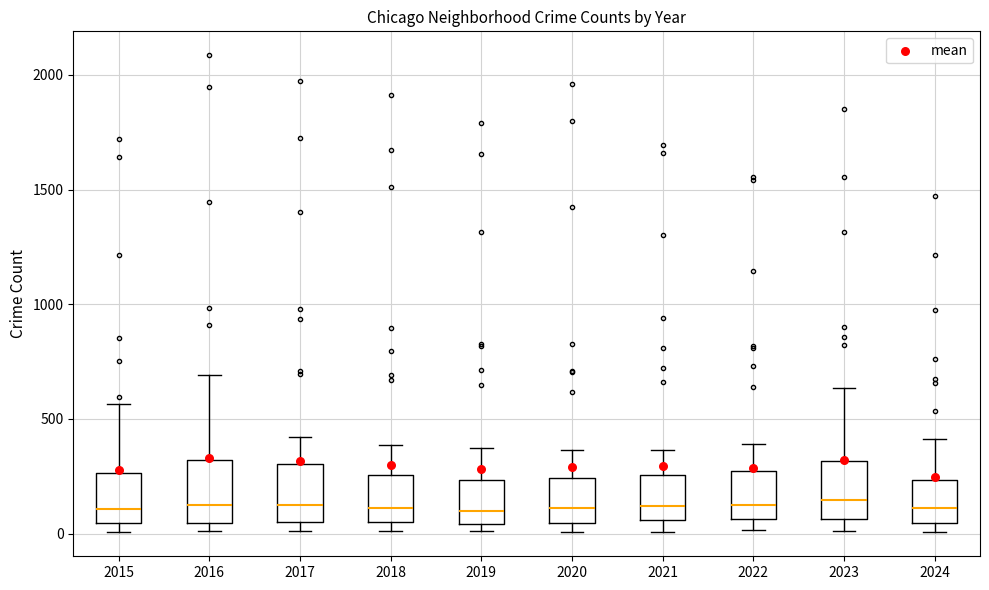

Reading left to right, read every box against the y-axis: the position of its median line, the range the box covers, and the ends of its whiskers. The values are not printed on the chart, so give them approximately, as read against the axis.

2015: median 100, box 50 to 250, whiskers 0 to 550
2016: median 150, box 50 to 300, whiskers 0 to 700
2017: median 100, box 50 to 300, whiskers 0 to 400
2018: median 100, box 50 to 250, whiskers 0 to 400
2019: median 100, box 50 to 250, whiskers 0 to 400
2020: median 100, box 50 to 250, whiskers 0 to 350
2021: median 100, box 50 to 250, whiskers 0 to 350
2022: median 100, box 50 to 250, whiskers 0 to 400
2023: median 150, box 50 to 300, whiskers 0 to 650
2024: median 100, box 50 to 250, whiskers 0 to 400